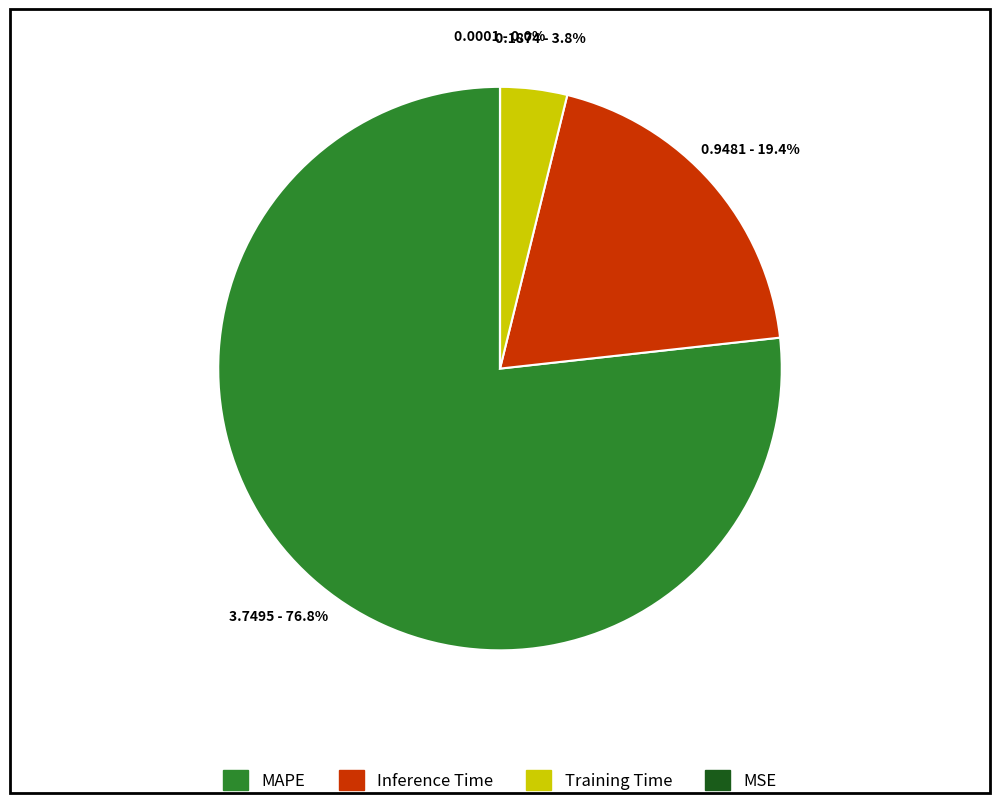

Is it true that MAPE is 77% of the pie?

True